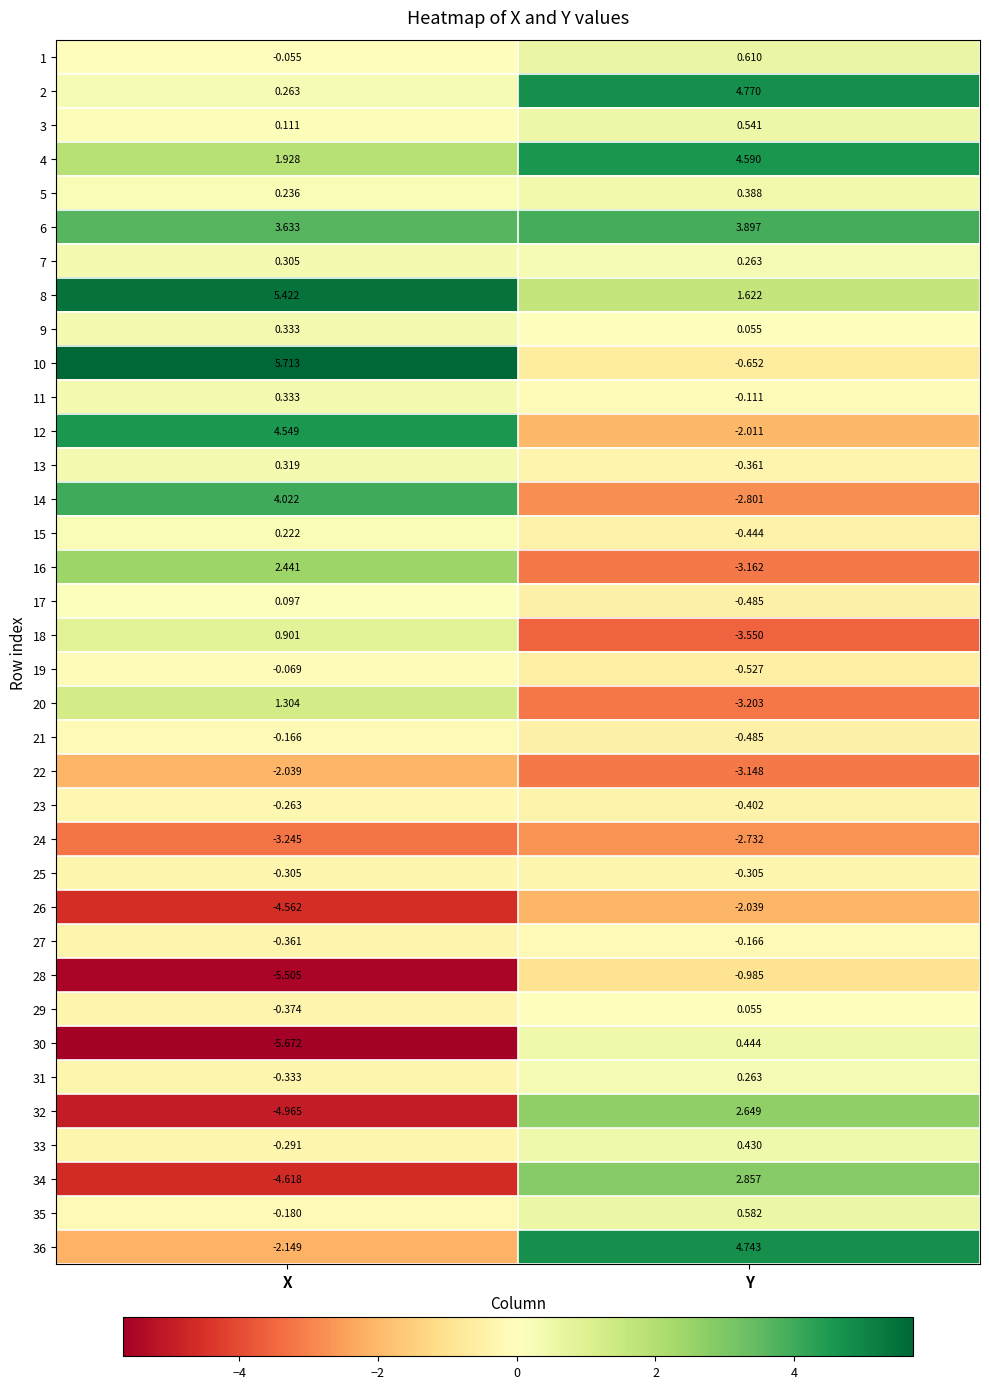

At which label does 12 first exceed 4?

X